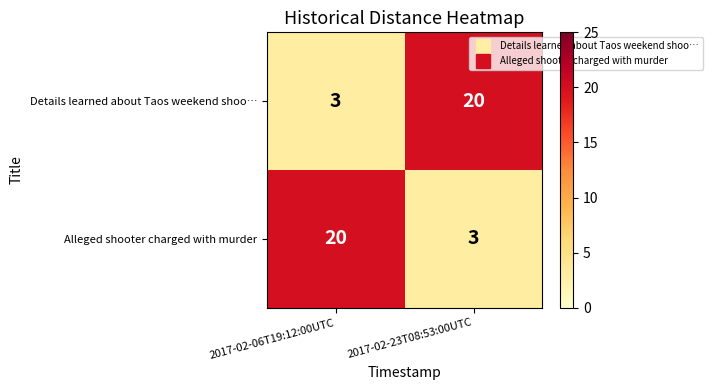

What is the total value across all series at 2017-02-23T08:53:00UTC?

23